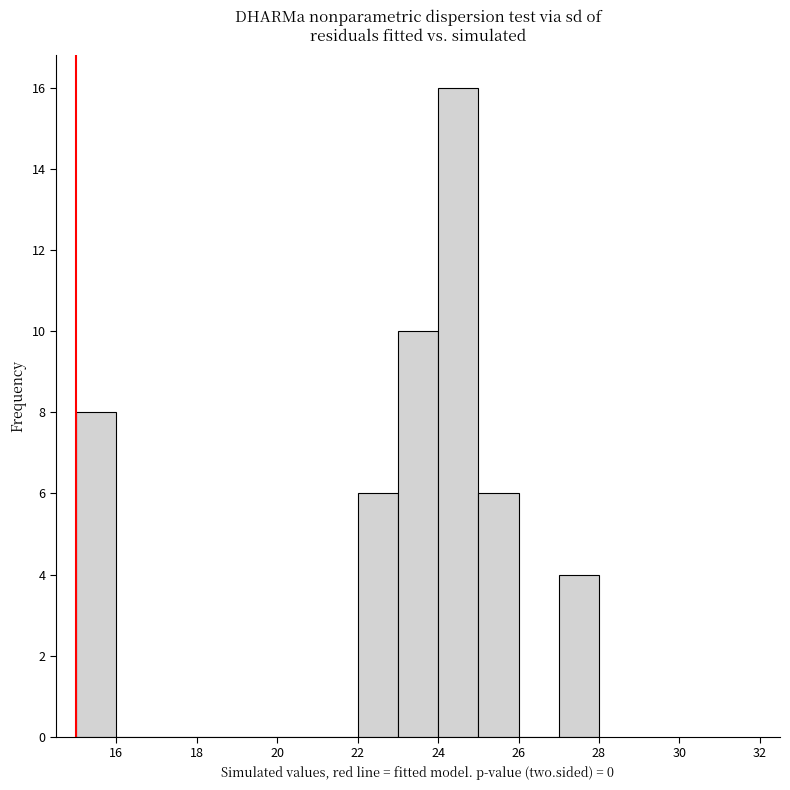

Reading left to right, transcribe this chart: for each bar, give the range it covers on the x-axis and its height. The values are not printed on the chart, so give them approximately, as read against the axis.

15 to 16: 8
16 to 17: 0
17 to 18: 0
18 to 19: 0
19 to 20: 0
20 to 21: 0
21 to 22: 0
22 to 23: 6
23 to 24: 10
24 to 25: 16
25 to 26: 6
26 to 27: 0
27 to 28: 4